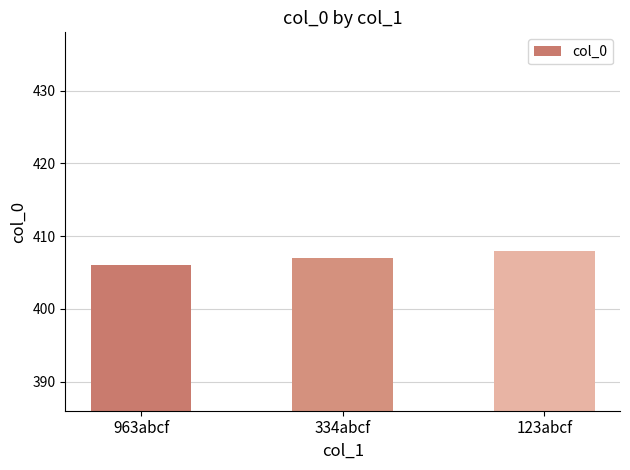

What is the difference between the values at 334abcf and 963abcf?

1